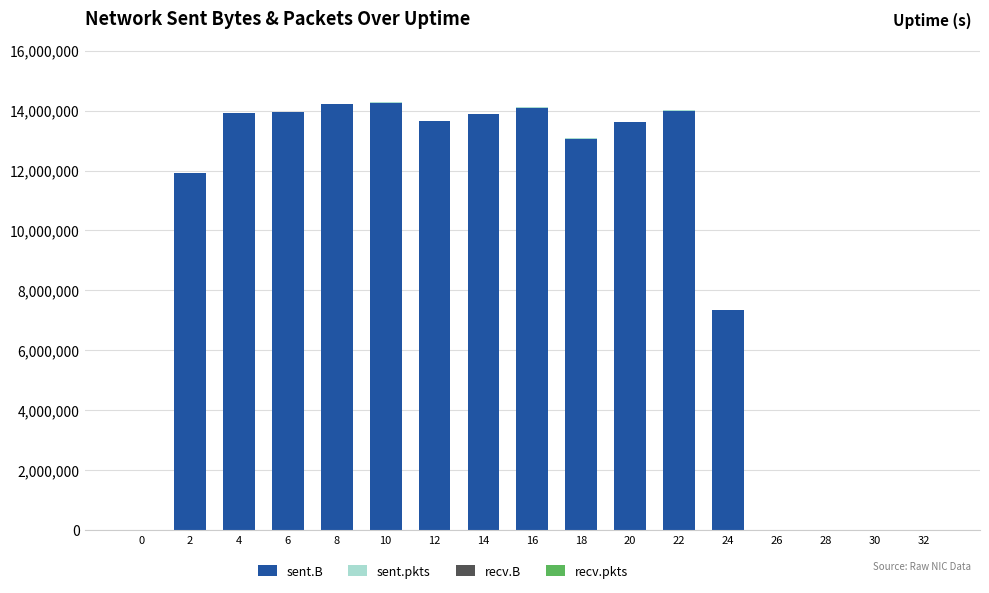

What is the sum of all sent.B values?

157855889